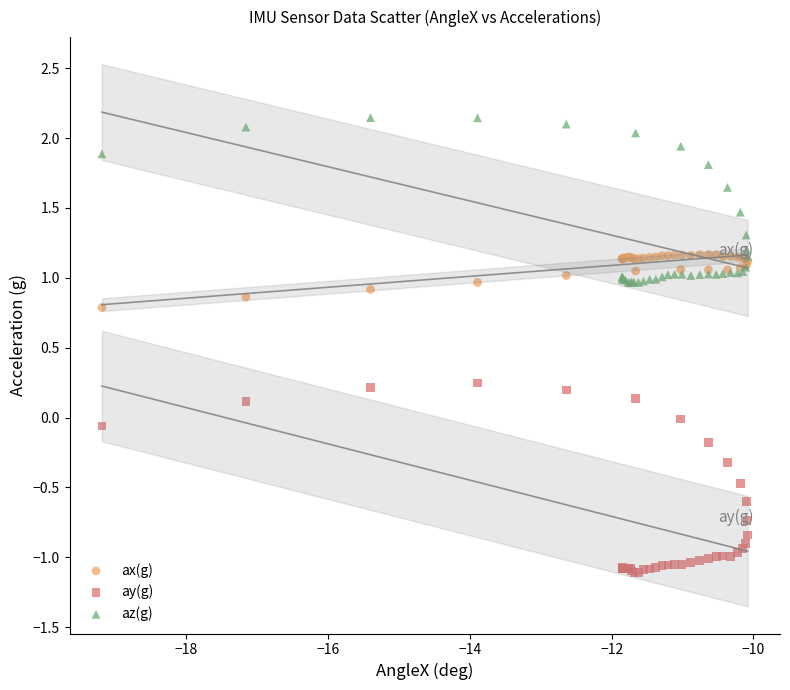

Which series has the largest Y range (max minus min)?

ay(g)